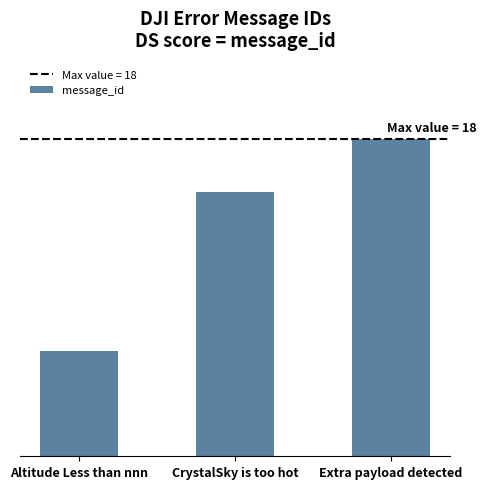

Does the chart contain stacked bars?

No